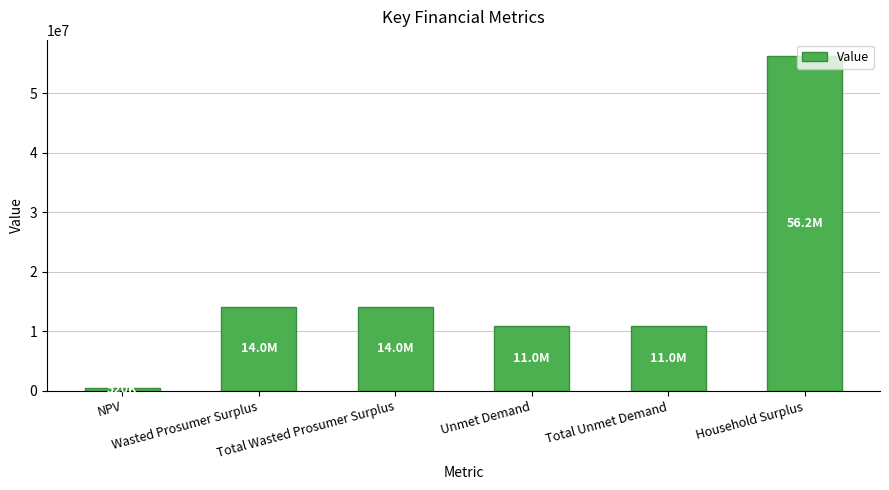

True or false: the data shows 10958396.1 at Total Unmet Demand.

True